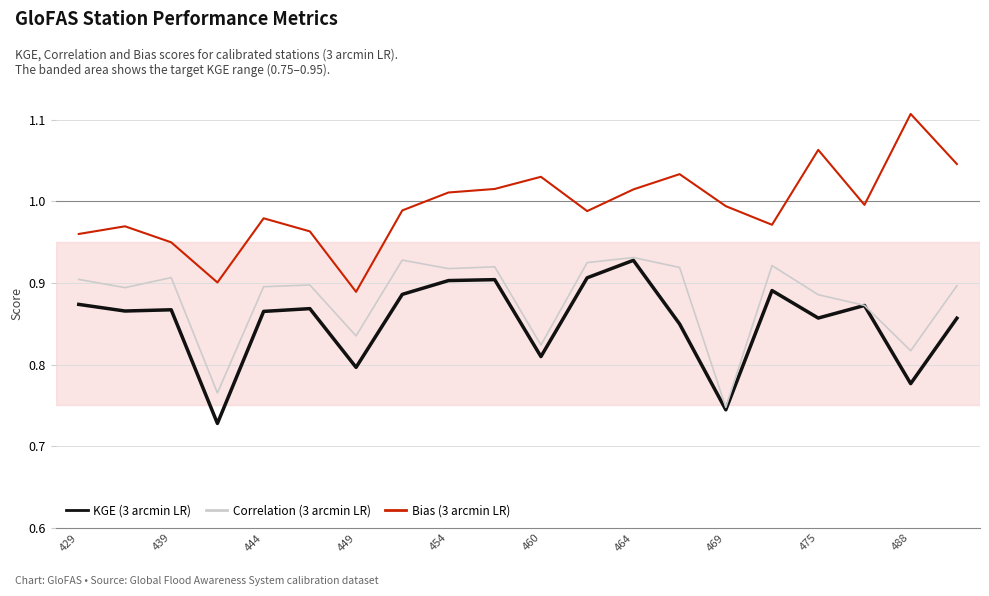

List the series in order of their overall mean, lowest first.

KGE (3 arcmin LR), Correlation (3 arcmin LR), Bias (3 arcmin LR)